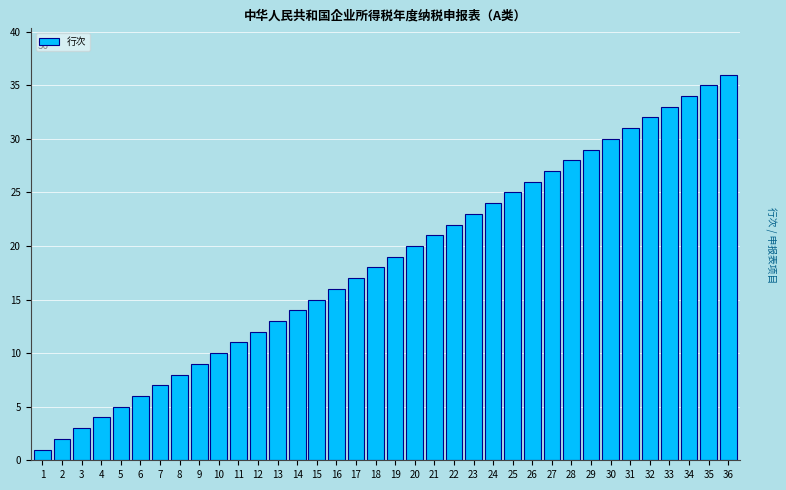

List the labels in order of value, smallest first.

1, 2, 3, 4, 5, 6, 7, 8, 9, 10, 11, 12, 13, 14, 15, 16, 17, 18, 19, 20, 21, 22, 23, 24, 25, 26, 27, 28, 29, 30, 31, 32, 33, 34, 35, 36